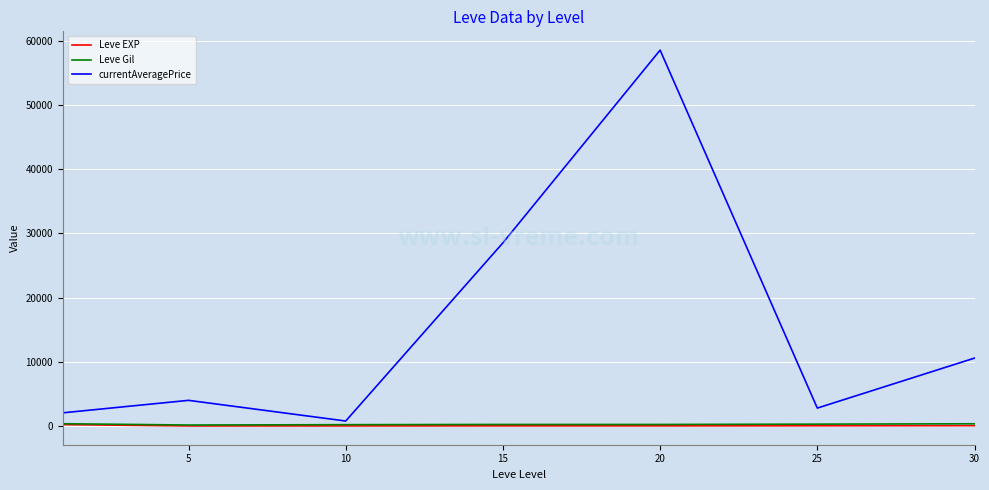

What is the average value of the Leve Gil series?

254.5